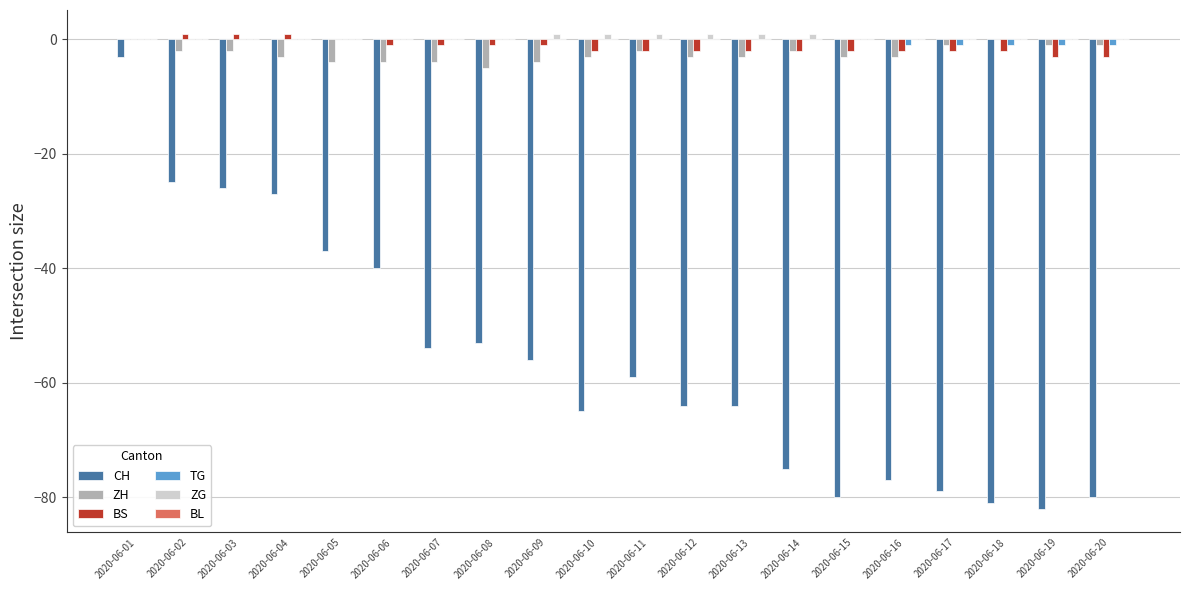

At which category is the sum across all series the highest?

2020-06-01